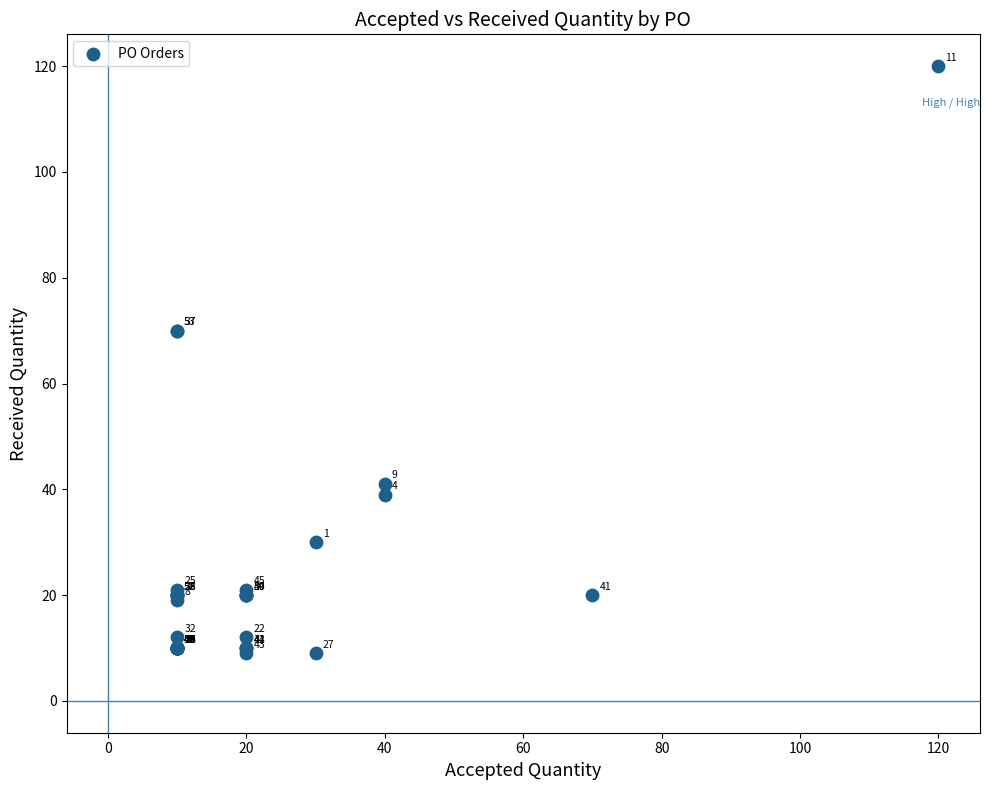

What Y value in the scatter plot is closest to 64?

70